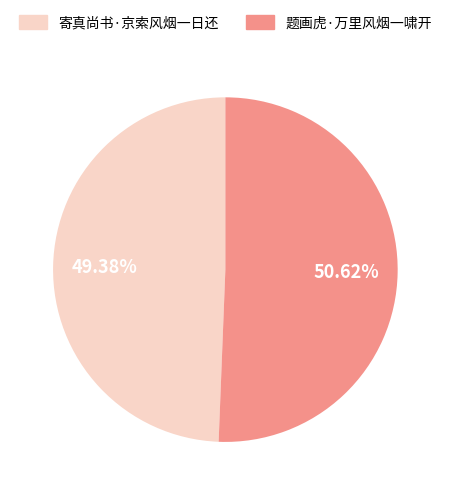

What is the majority slice?

题画虎·万里风烟一啸开